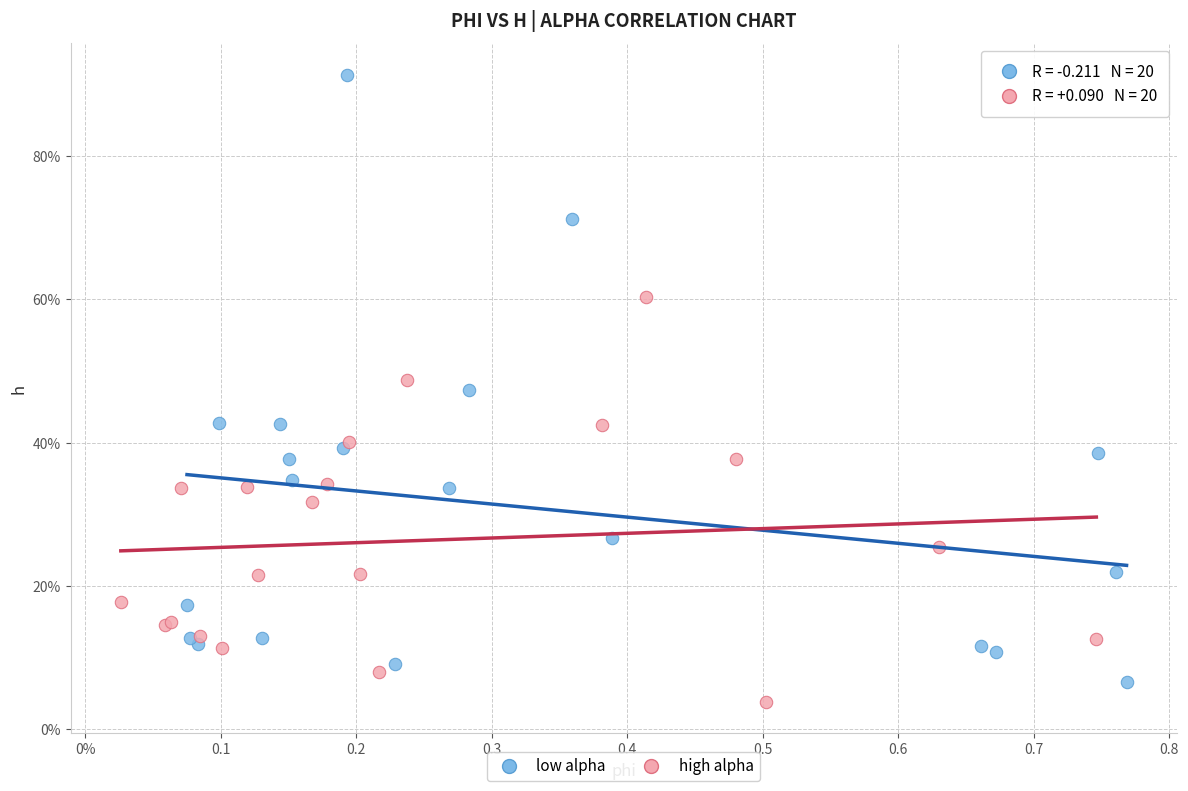

What are all the series names shown in the legend?

low alpha, high alpha